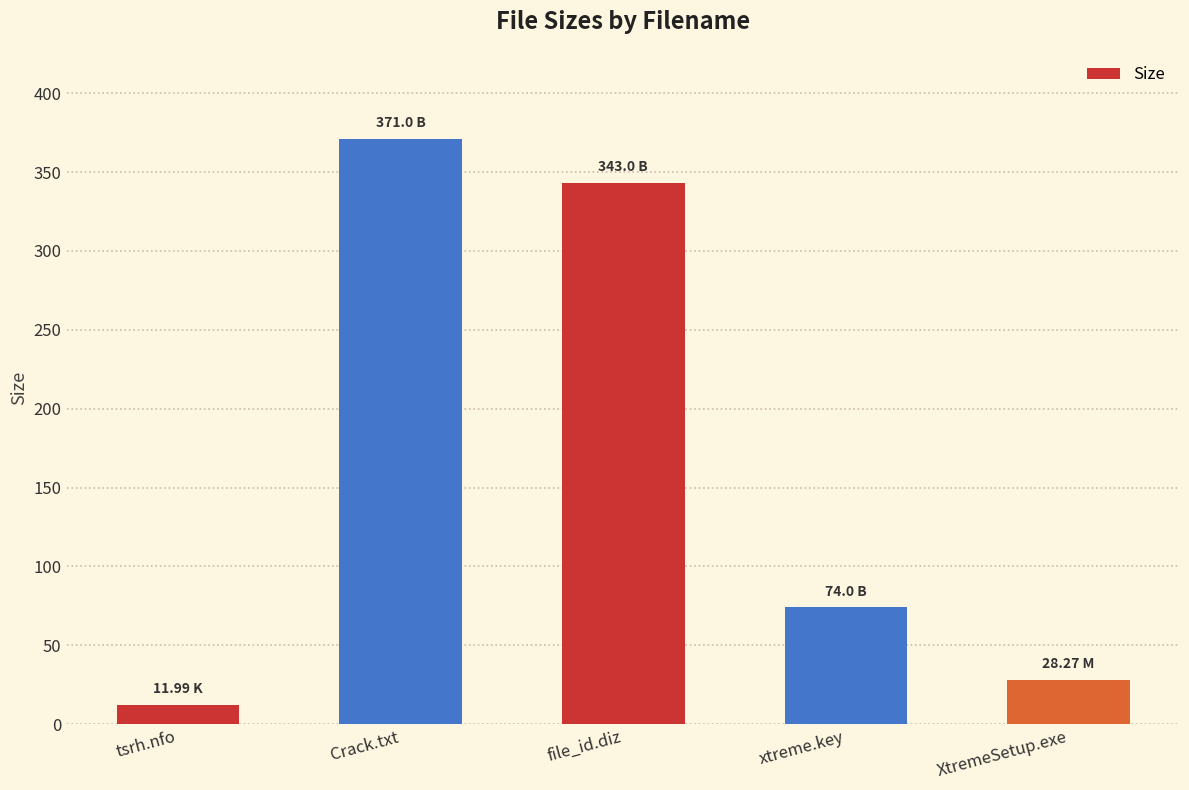

At which label is the value closest to 191?

xtreme.key